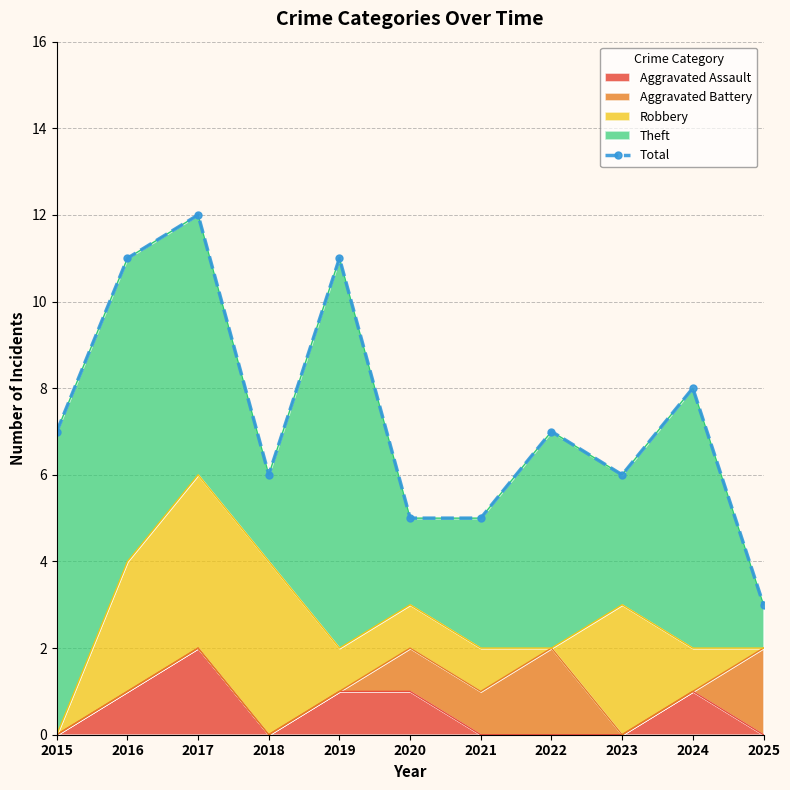

At which category does the data reach its first local peak?

2017